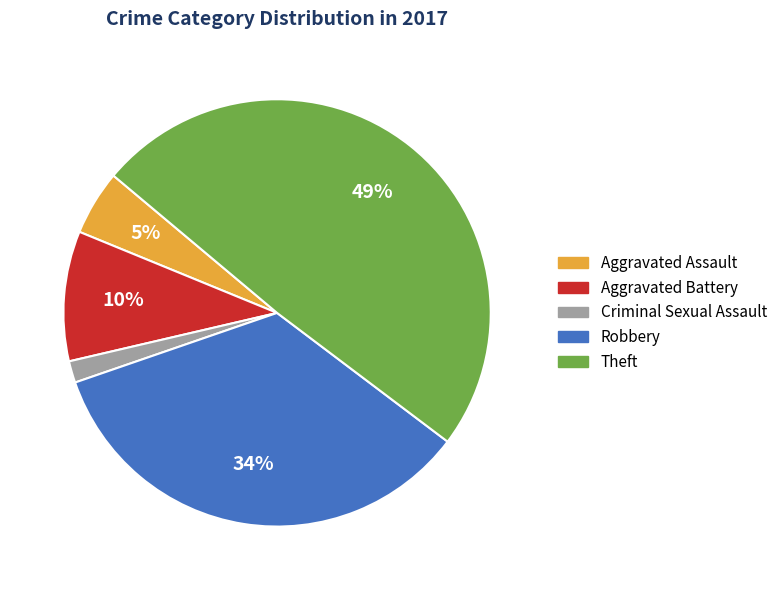

Which has a higher value, Aggravated Assault or Aggravated Battery?

Aggravated Battery